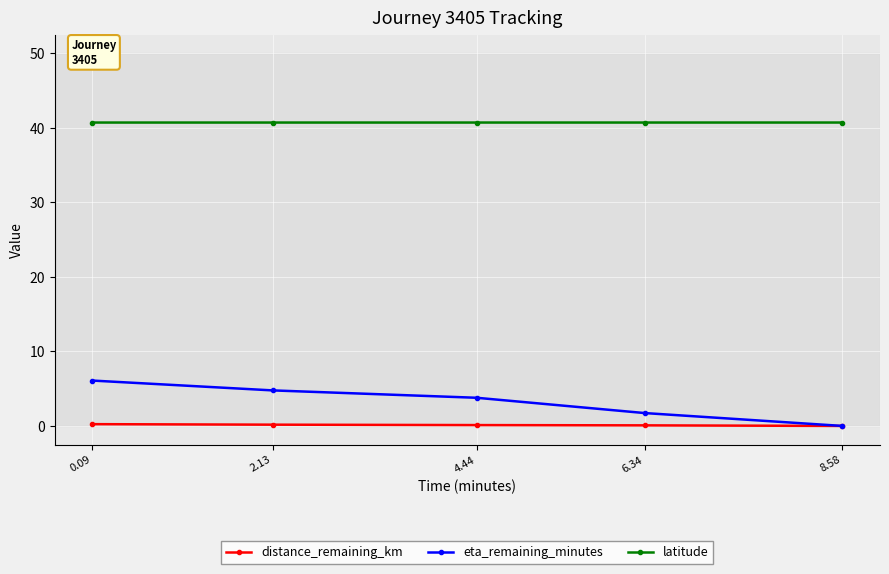

Count the latitude values in the range 40 to 41.

5